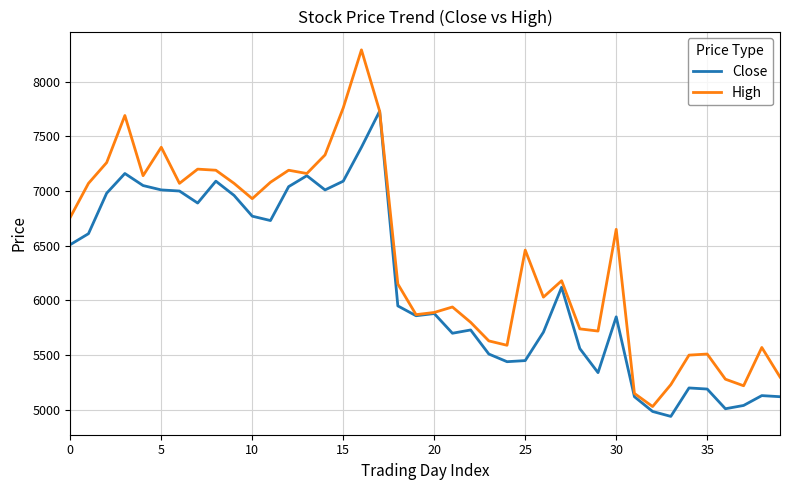

Rank the series by their maximum value, from lowest to highest.

Close, High